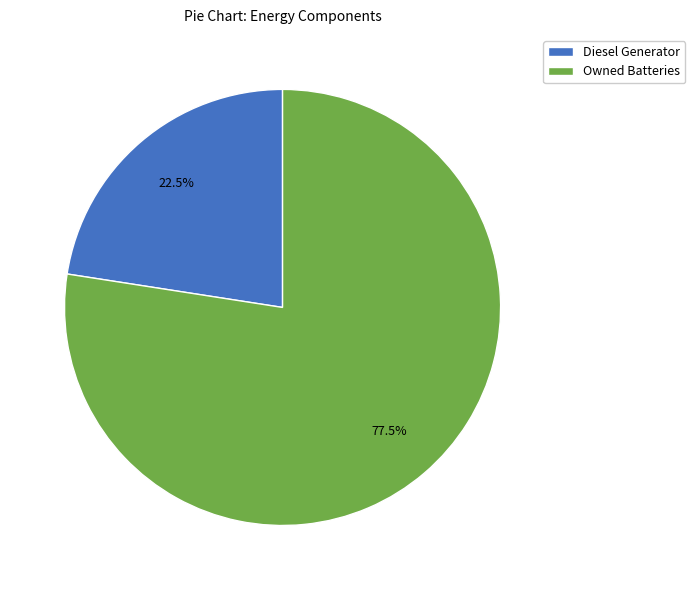

To the nearest percent, what is the average slice percentage?

50%